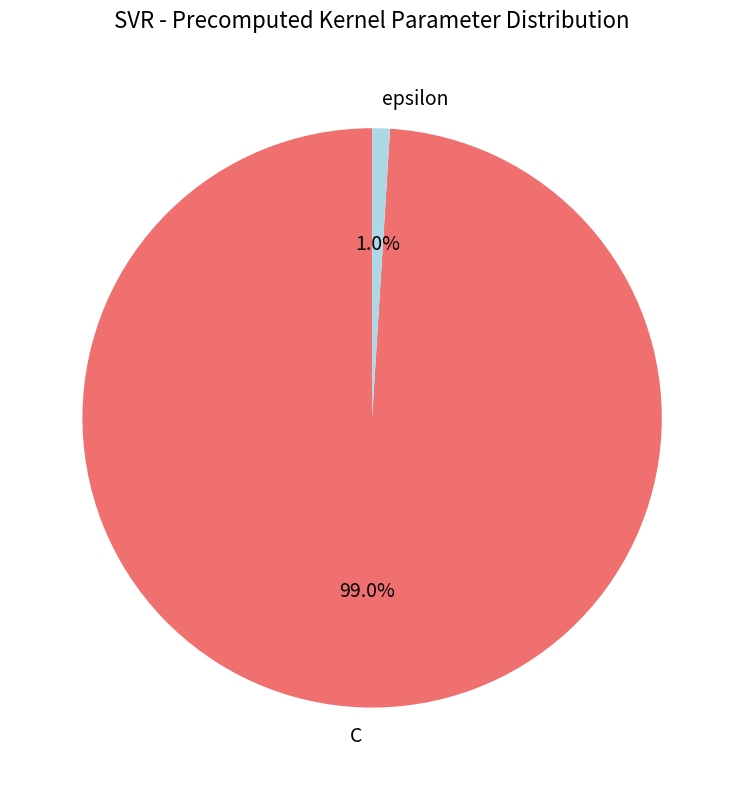

To the nearest percent, what is the difference between the largest and smallest slice percentages?

98%